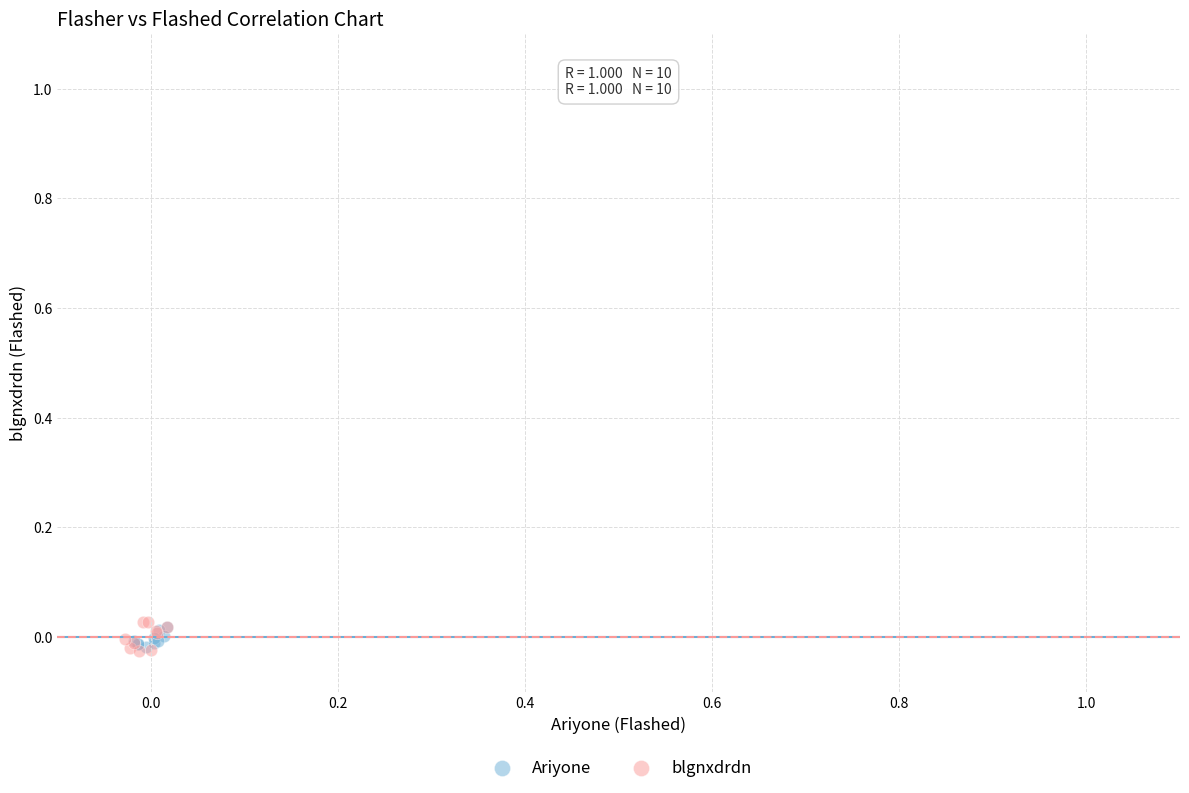

Which series has the largest Y range (max minus min)?

blgnxdrdn